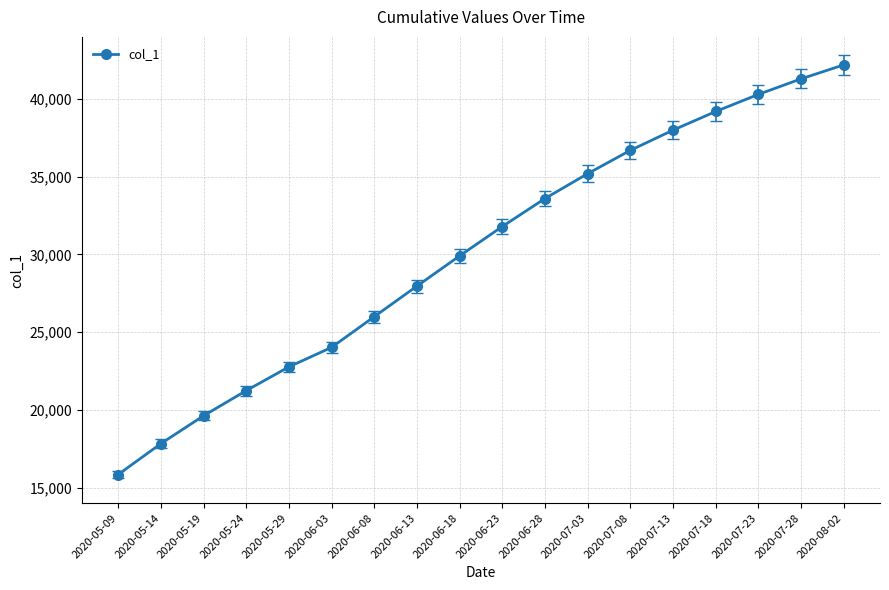

What is the label of the 11th point from the right?

2020-06-13